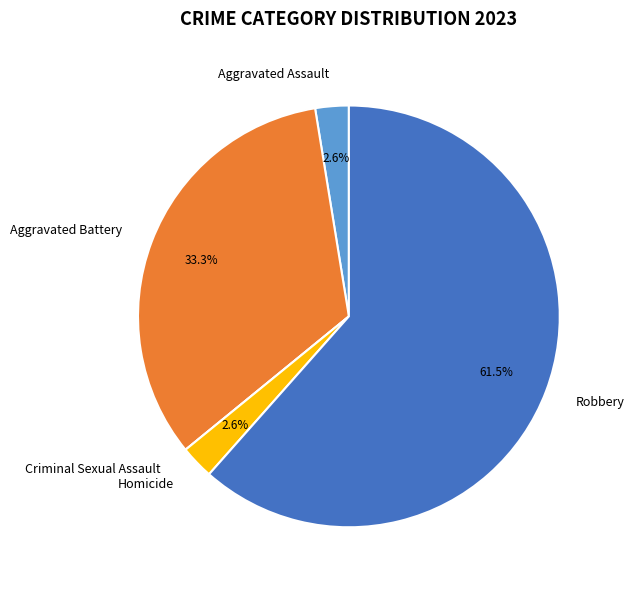

What is the majority slice?

Robbery